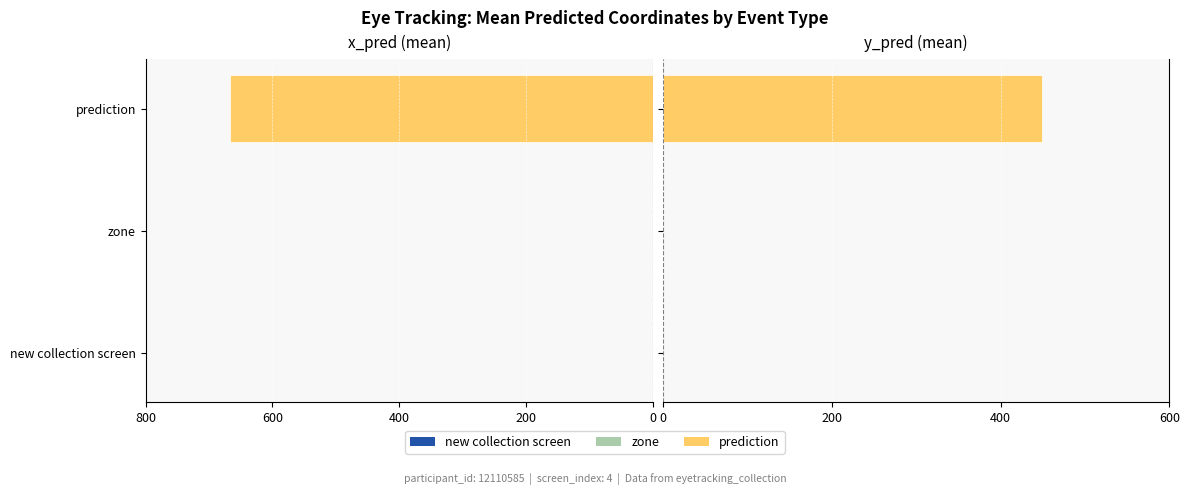

How many bars are there in each group?

2